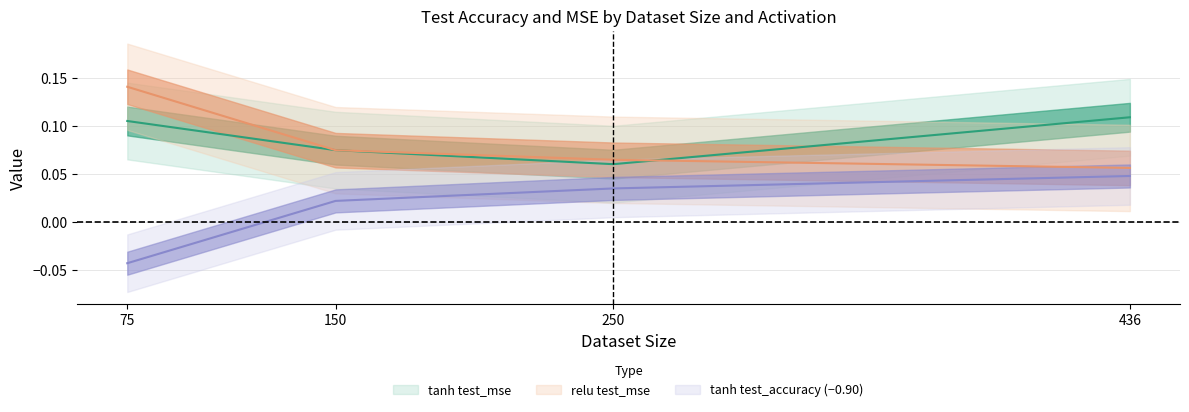

List the series in order of their peak value, highest first.

relu test_mse, tanh test_mse, tanh test_accuracy